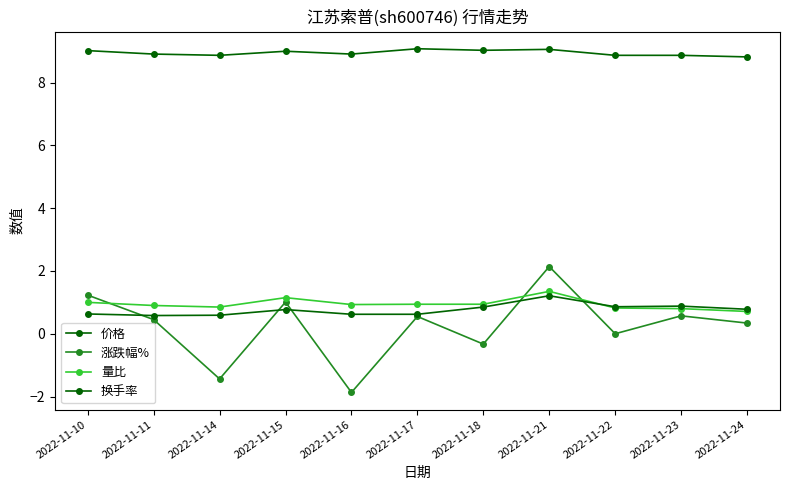

Is this an area chart (filled region under the line)?

No